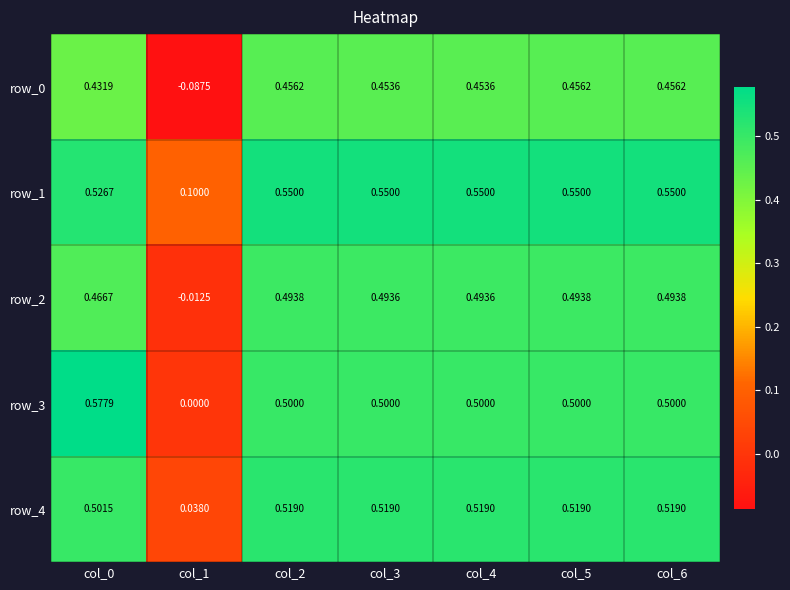

Which series has the largest range (max minus min)?

row_3